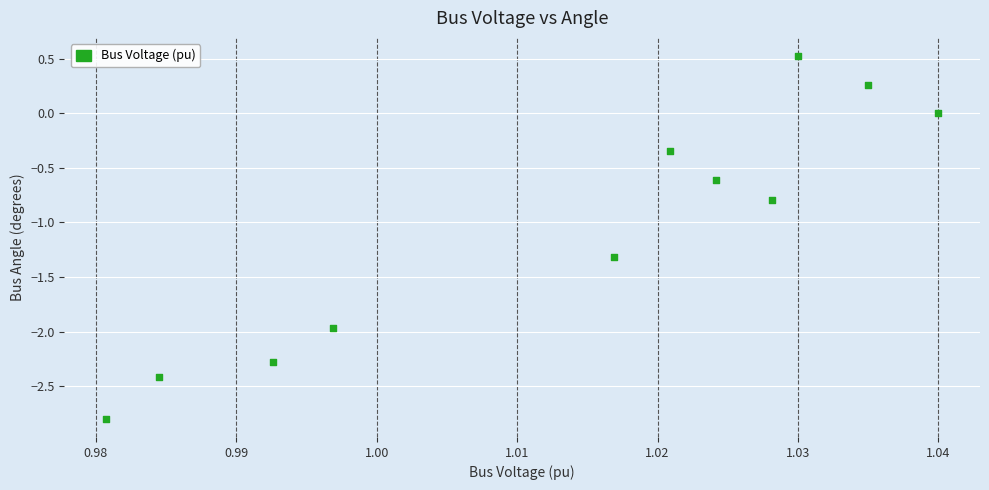

What Y value in the scatter plot is closest to -1?

-0.8